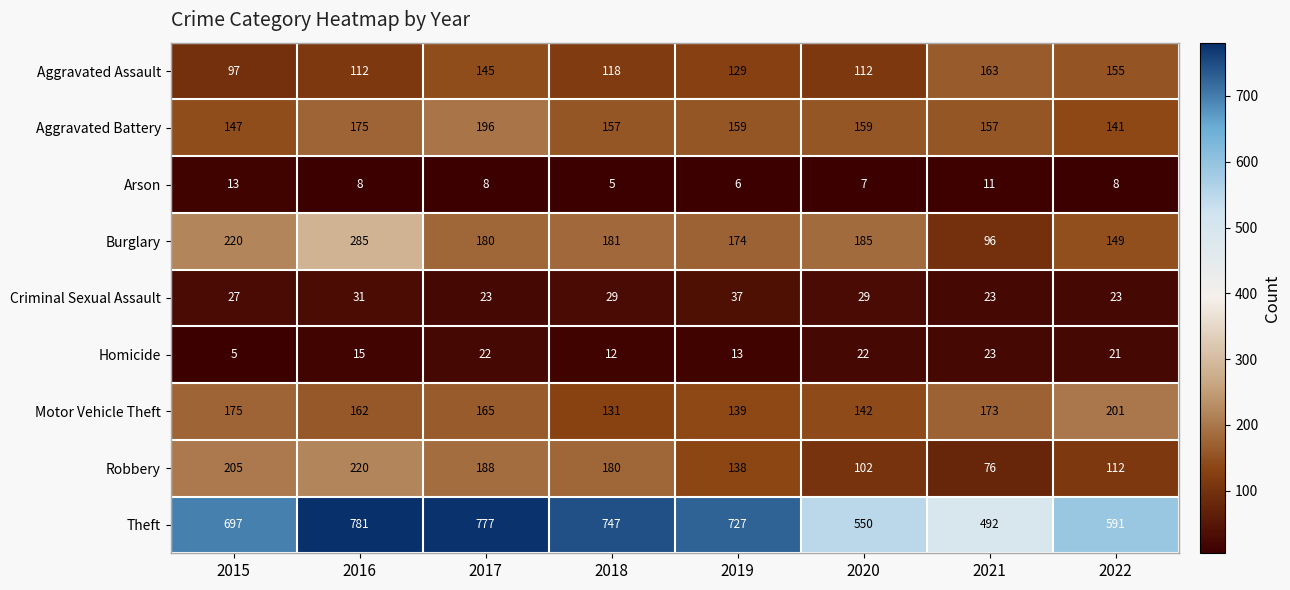

What is the difference between the highest and lowest values at 2016?

773